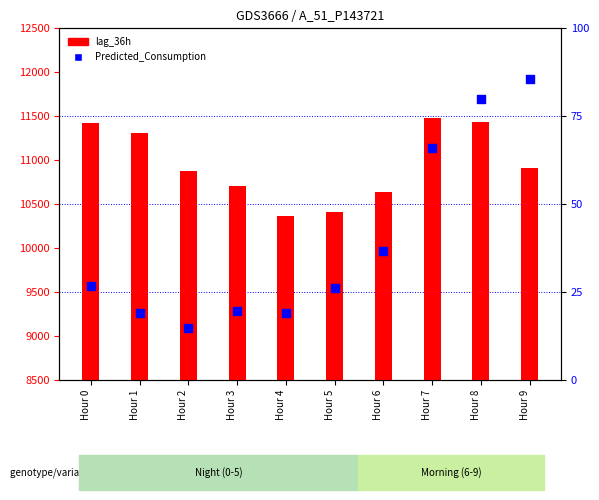

Which series has the largest total across all categories?

lag_36h